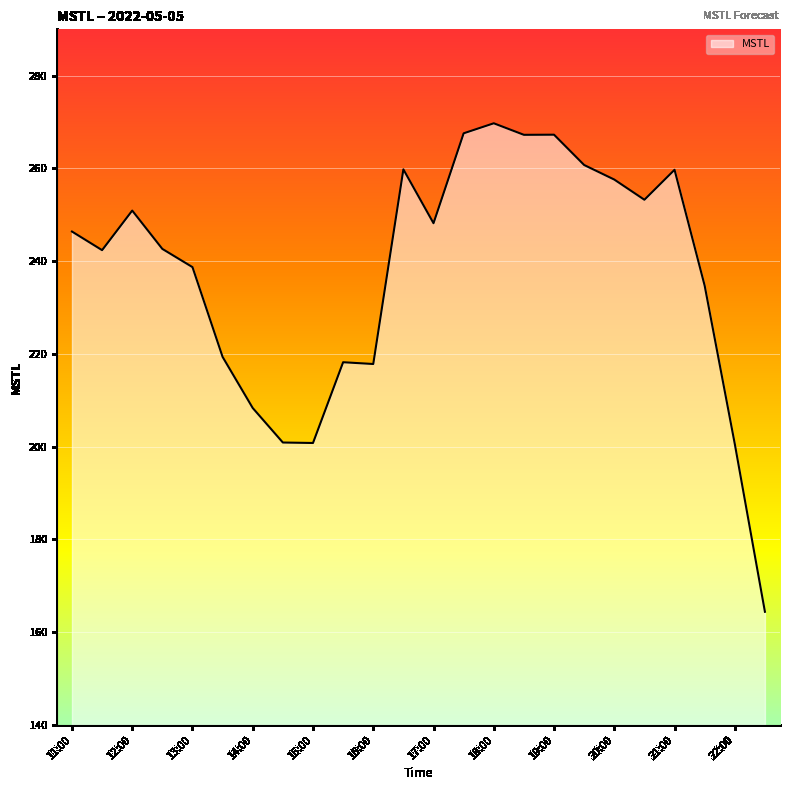

What is the difference between the maximum and minimum values?

105.3